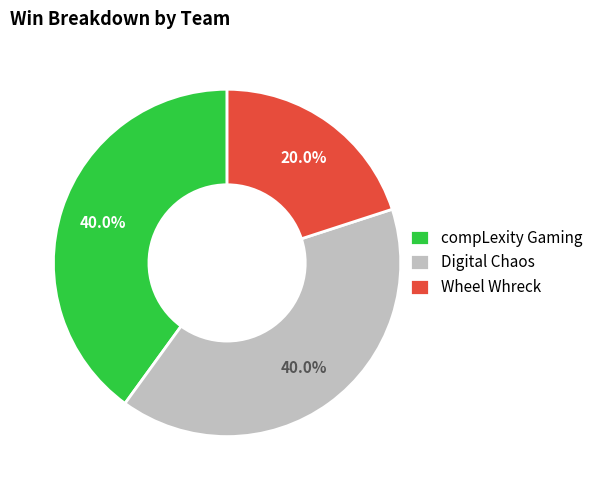

What percentage is the compLexity Gaming slice, to the nearest percent?

40%